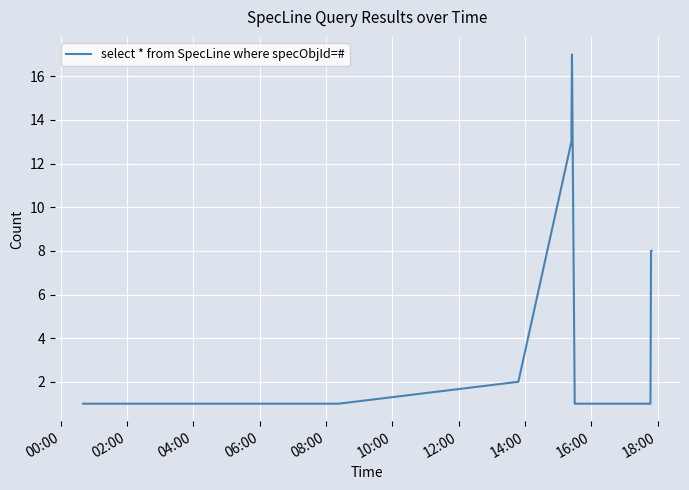

What is the difference between the maximum and minimum values?

16